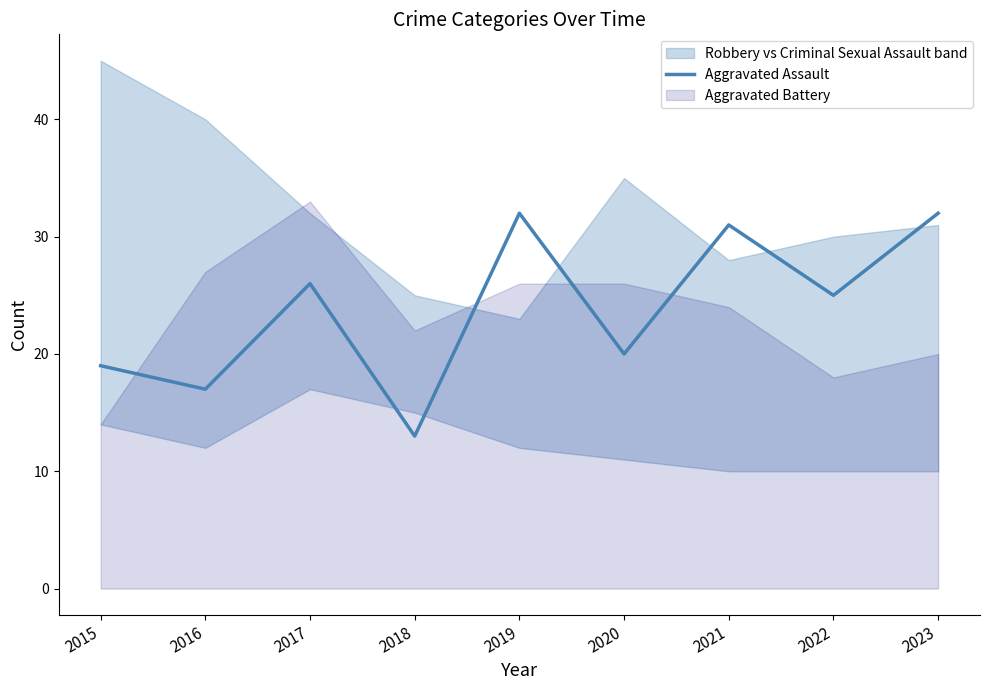

How many data points does each series have?

9